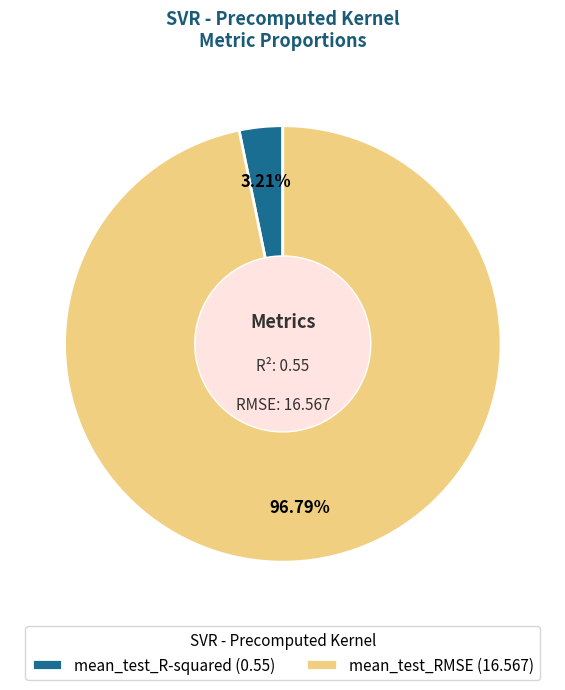

True or false: mean_test_RMSE accounts for 97% of the total.

True